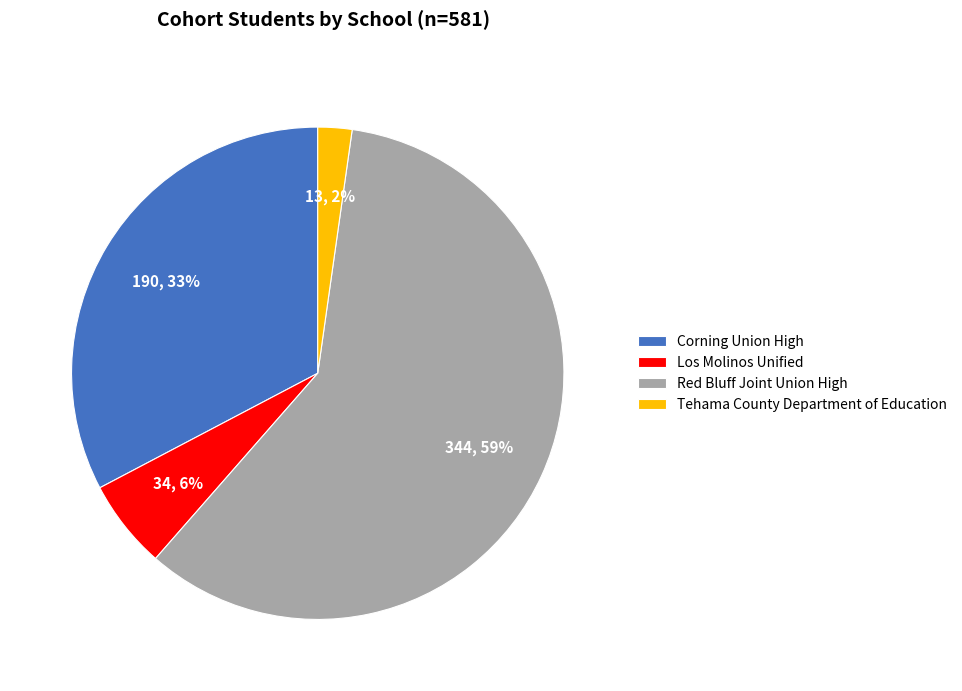

True or false: Los Molinos Unified accounts for 6% of the total.

True